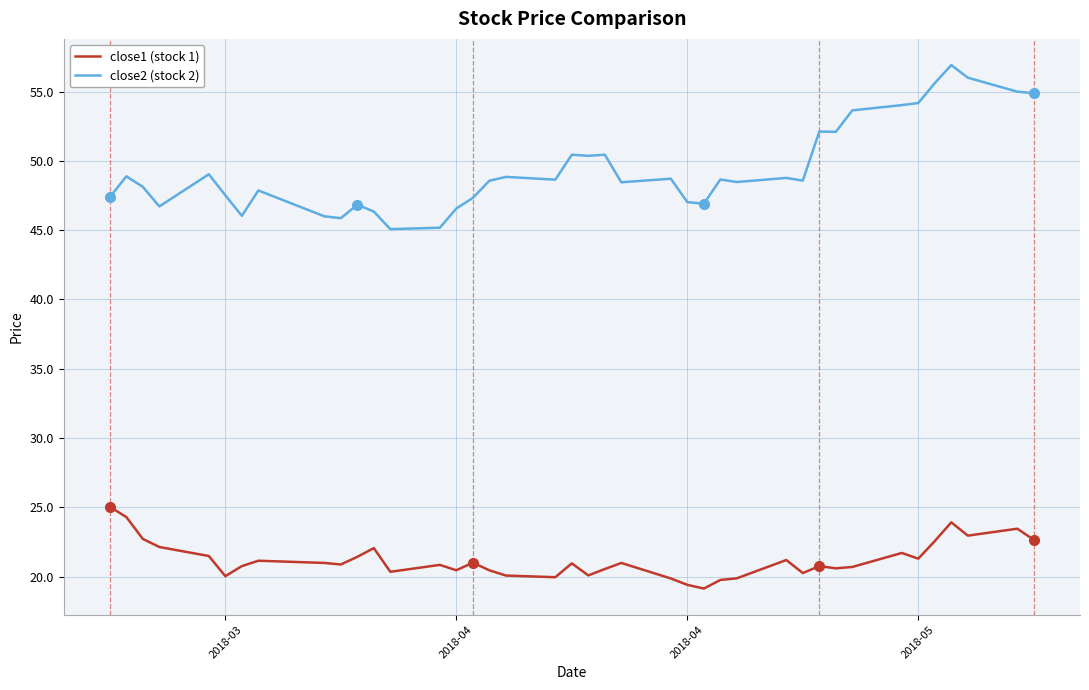

True or false: close1 (stock 1) and close2 (stock 2) cross at least once.

False